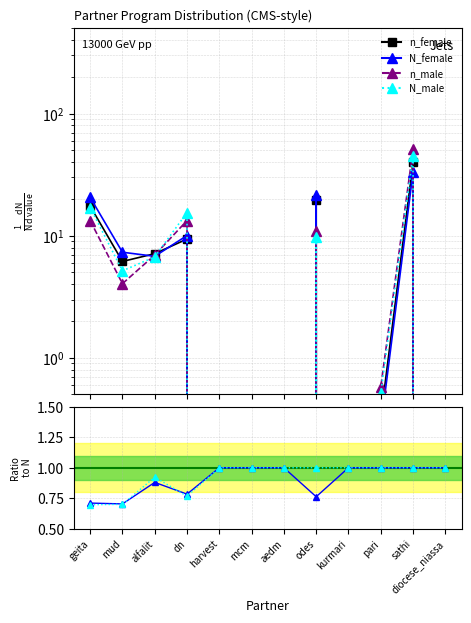

The N_female series shows 29.8 at odes. True or false?

False